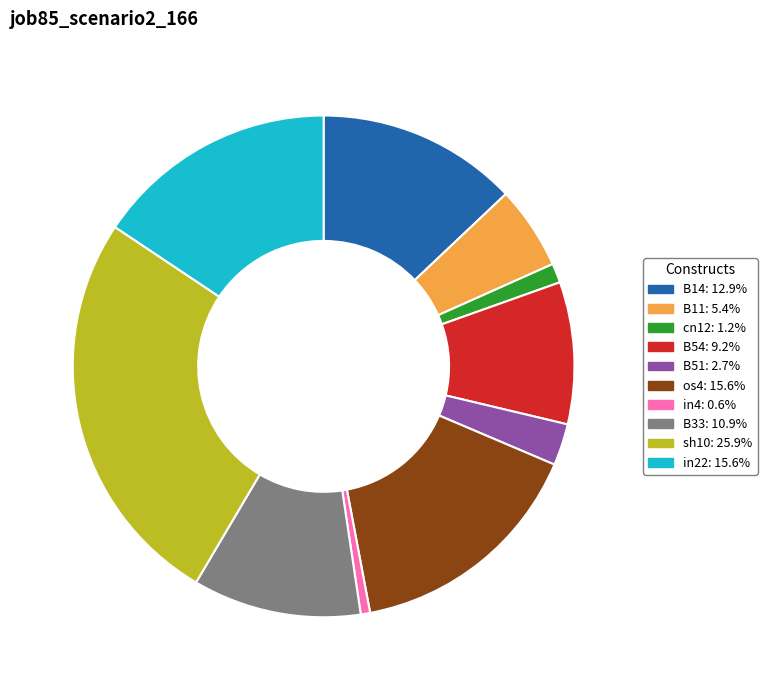

Which slice is the smallest?

in4